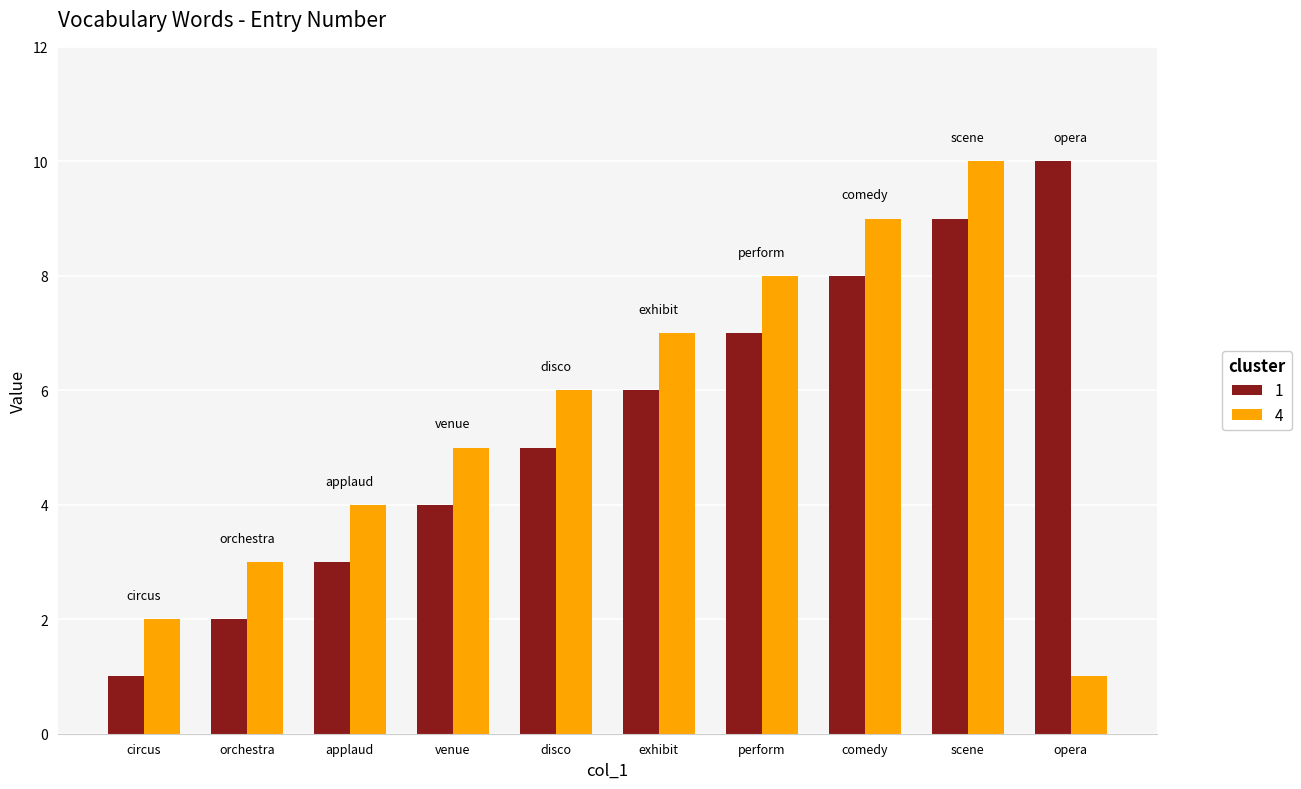

What position from the left is applaud?

3